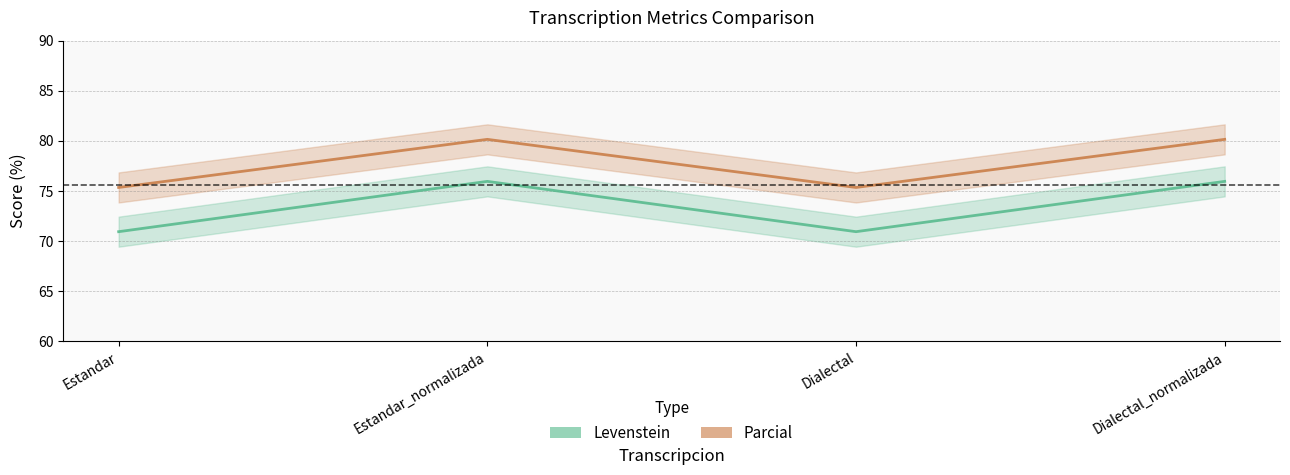

Reading right to left, transcribe all the data shown in this chart.

Levenstein: 75.9	70.9	75.9	70.9
Parcial: 80.1	75.3	80.1	75.3